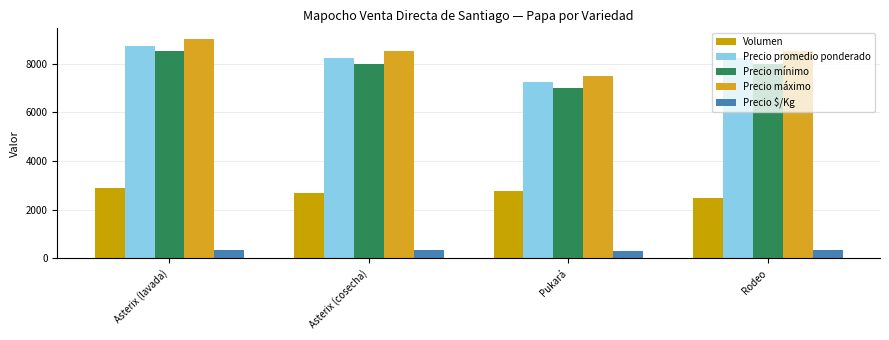

What position from the right is Pukará?

2